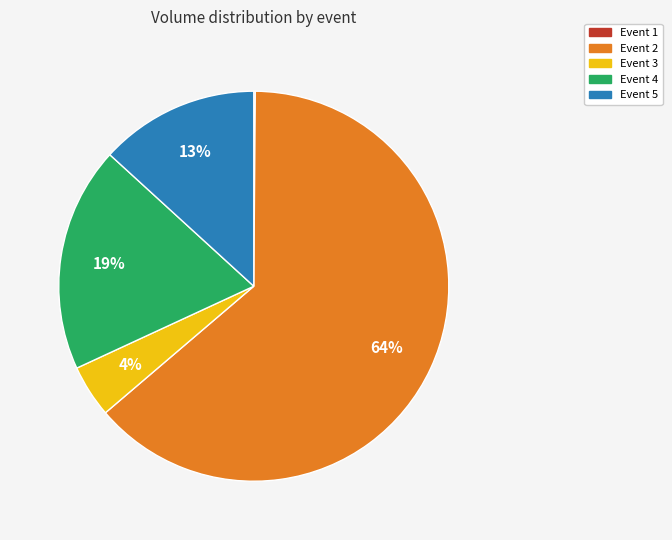

Which has a higher value, Event 5 or Event 3?

Event 5